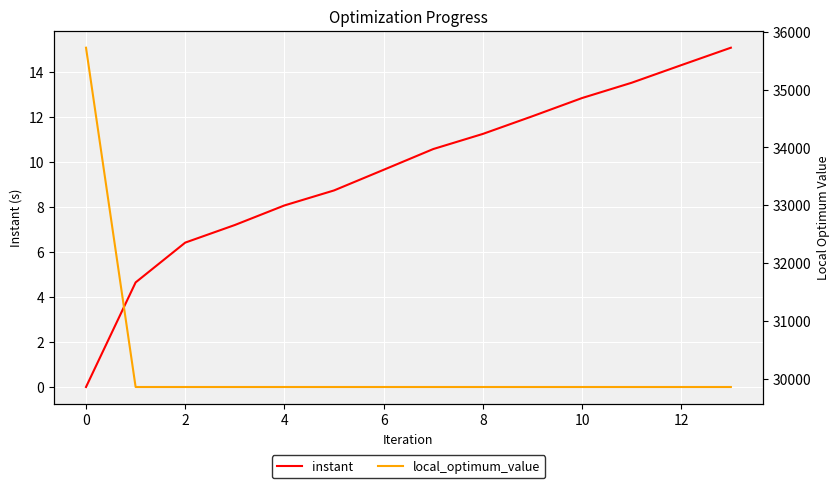

Reading left to right, list all the values displayed in this chart.

instant: 0.0	4.6	6.4	7.2	8.1	8.7	9.6	10.6	11.2	12.0	12.8	13.5	14.3	15.1
local_optimum_value: 35724.0	29858.0	29858.0	29858.0	29858.0	29858.0	29858.0	29858.0	29858.0	29858.0	29858.0	29858.0	29858.0	29858.0